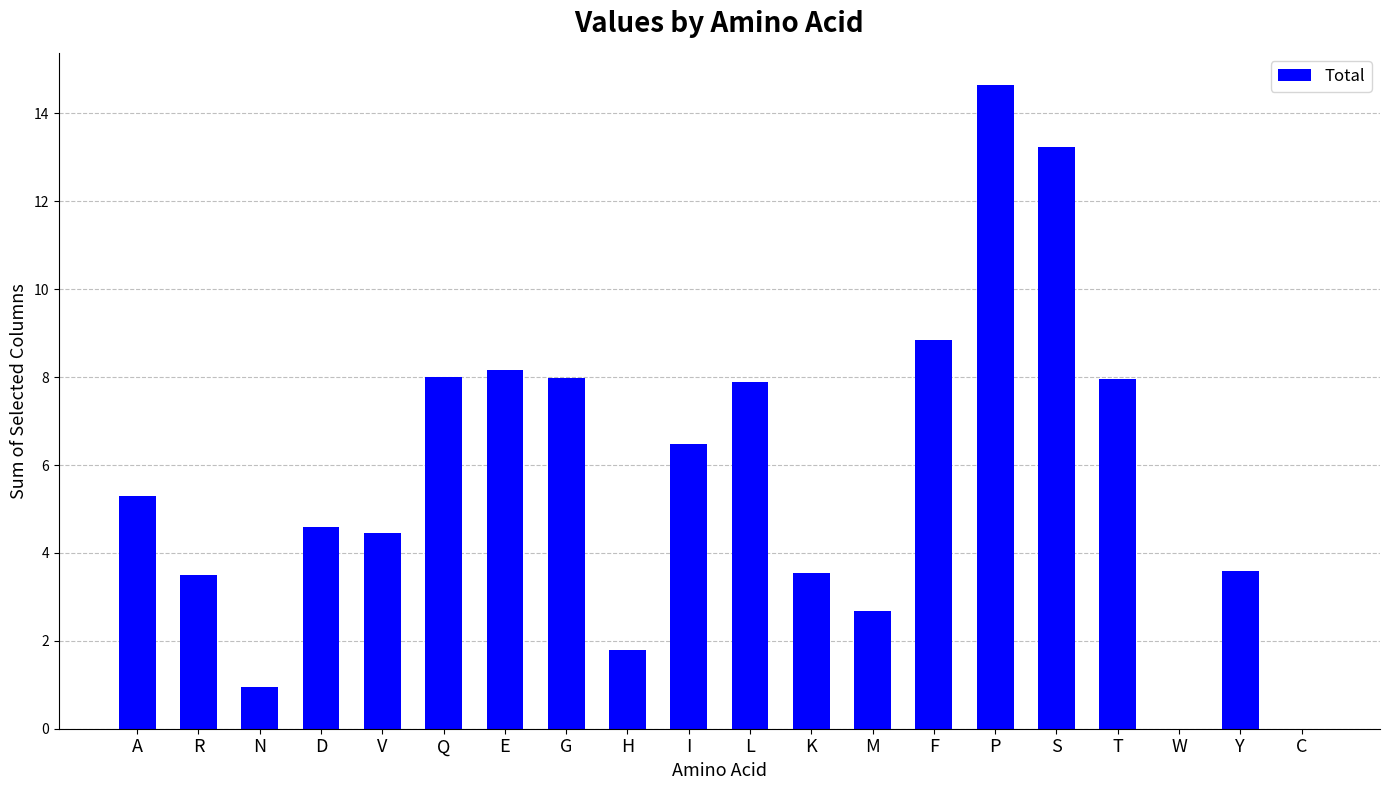

Is it true that the value at V is 1.8?

False